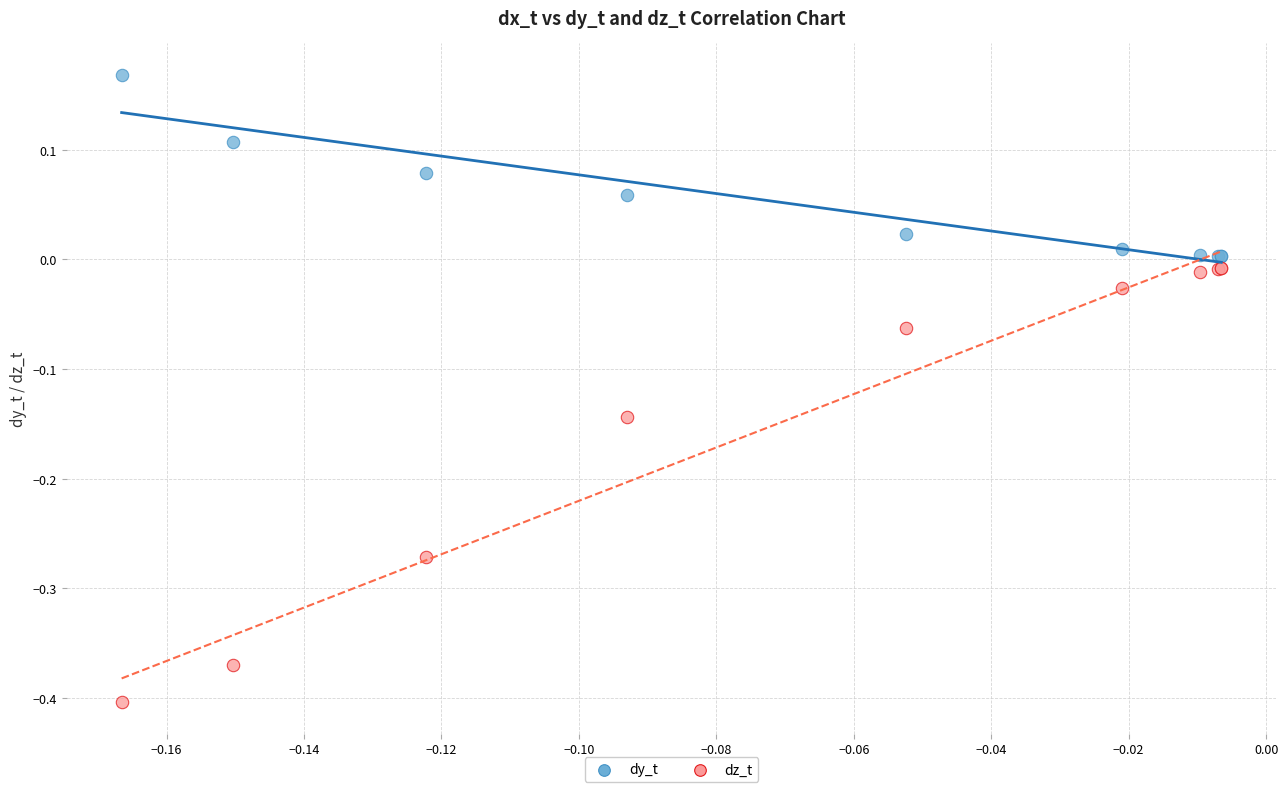

Which series contains the highest Y value?

dy_t